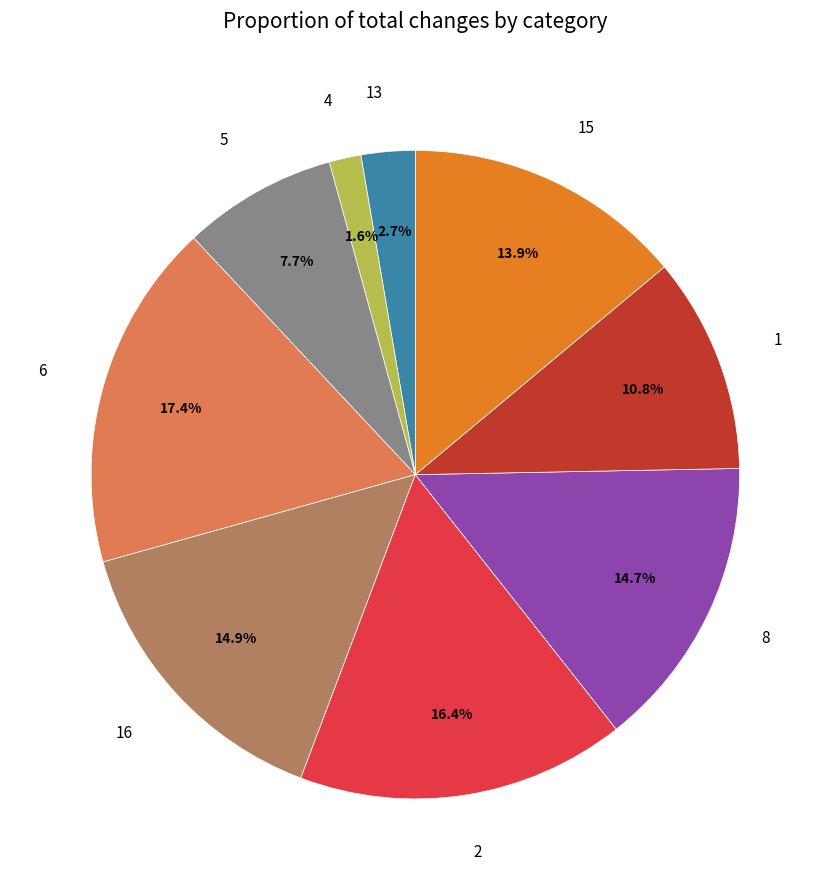

How many slices are in this pie chart?

9